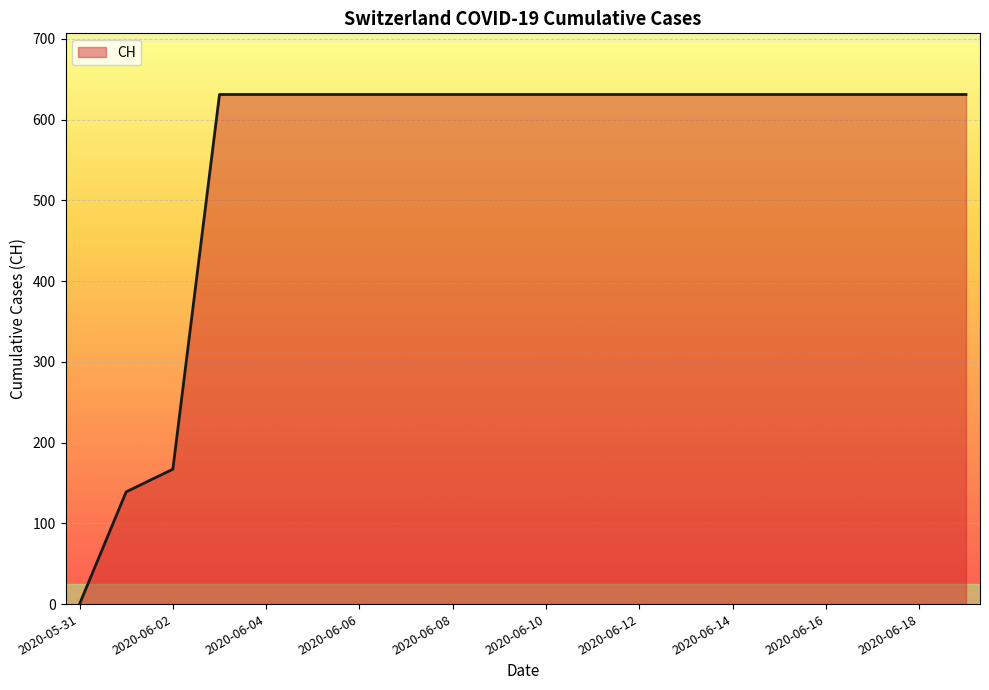

What is the difference between the maximum and minimum values?

631